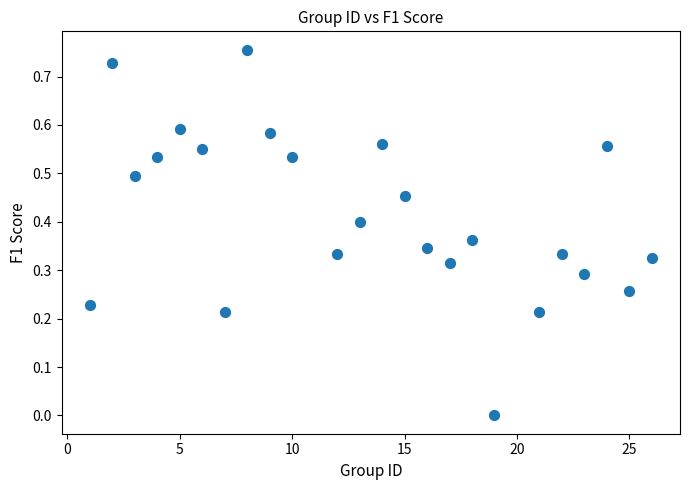

What is the range of X values (max minus min)?

25.0